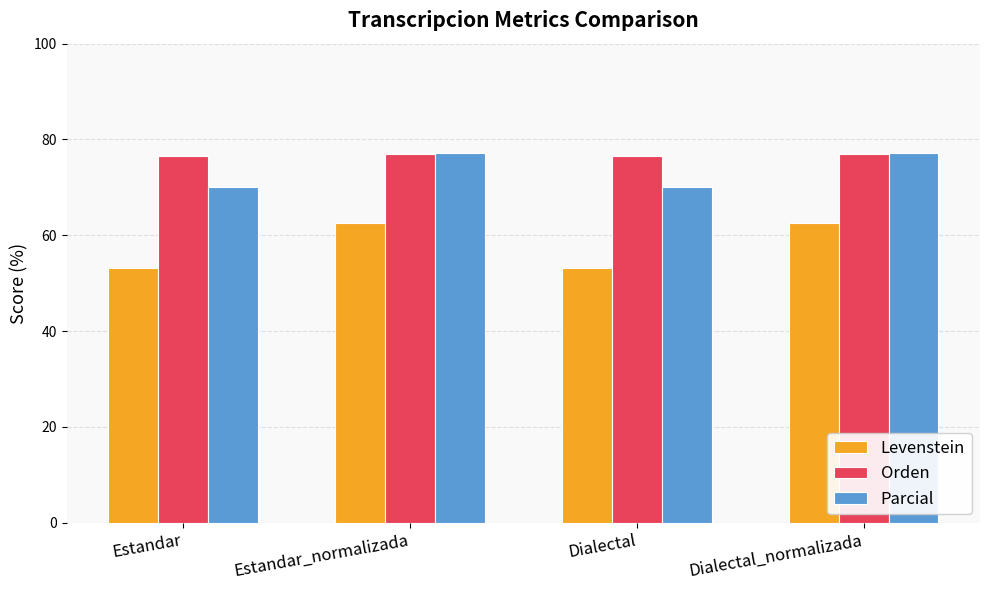

Which series changed the most between Estandar and Dialectal_normalizada?

Levenstein